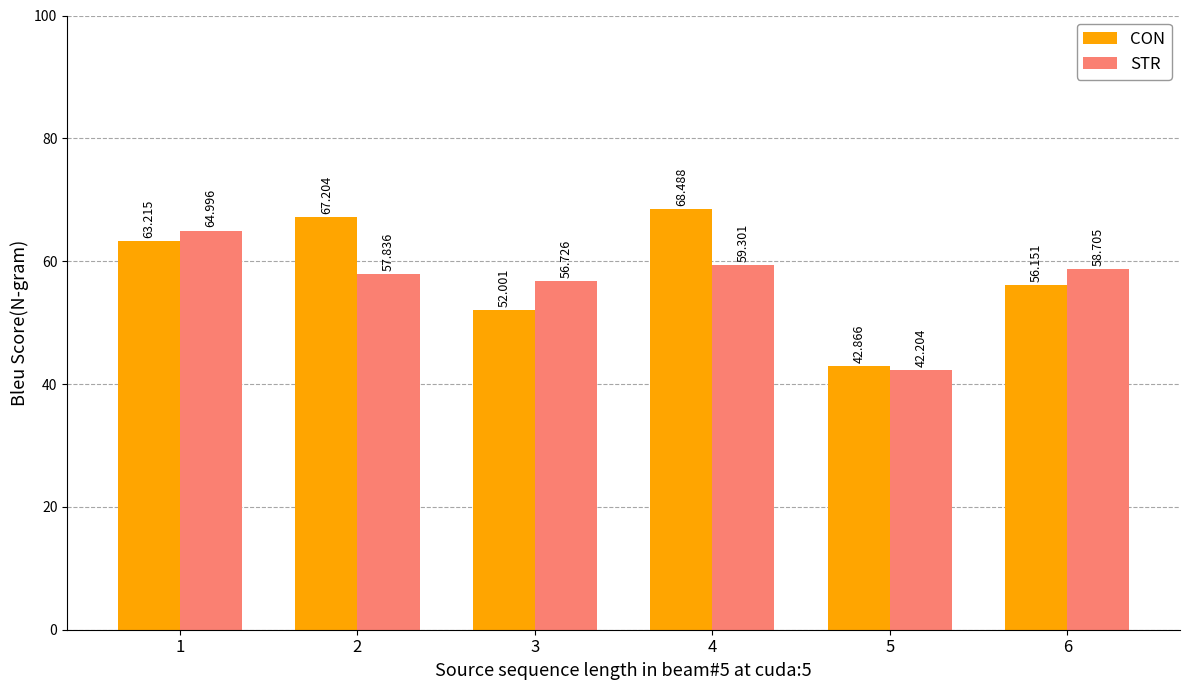

What is the value of the CON bar at the 4th from the left?

68.5